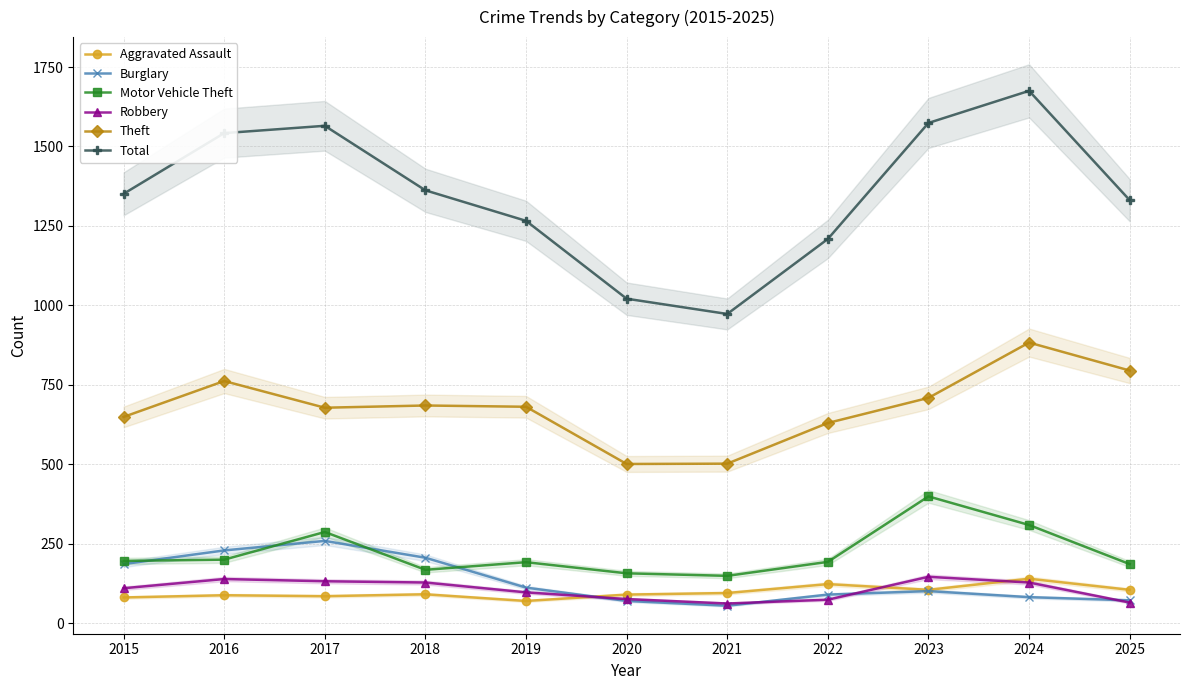

At which category does the chart reach its minimum across all series?

2021